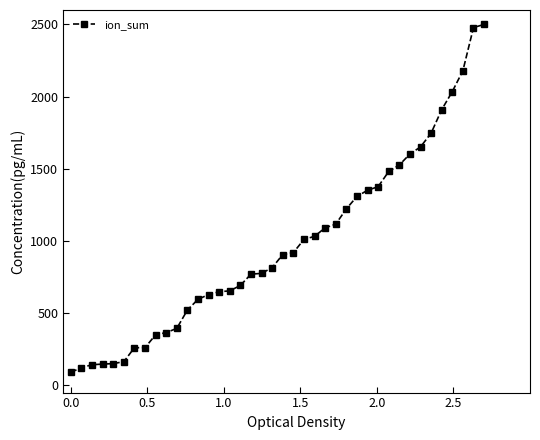

What is the minimum value shown in the chart?

90.5